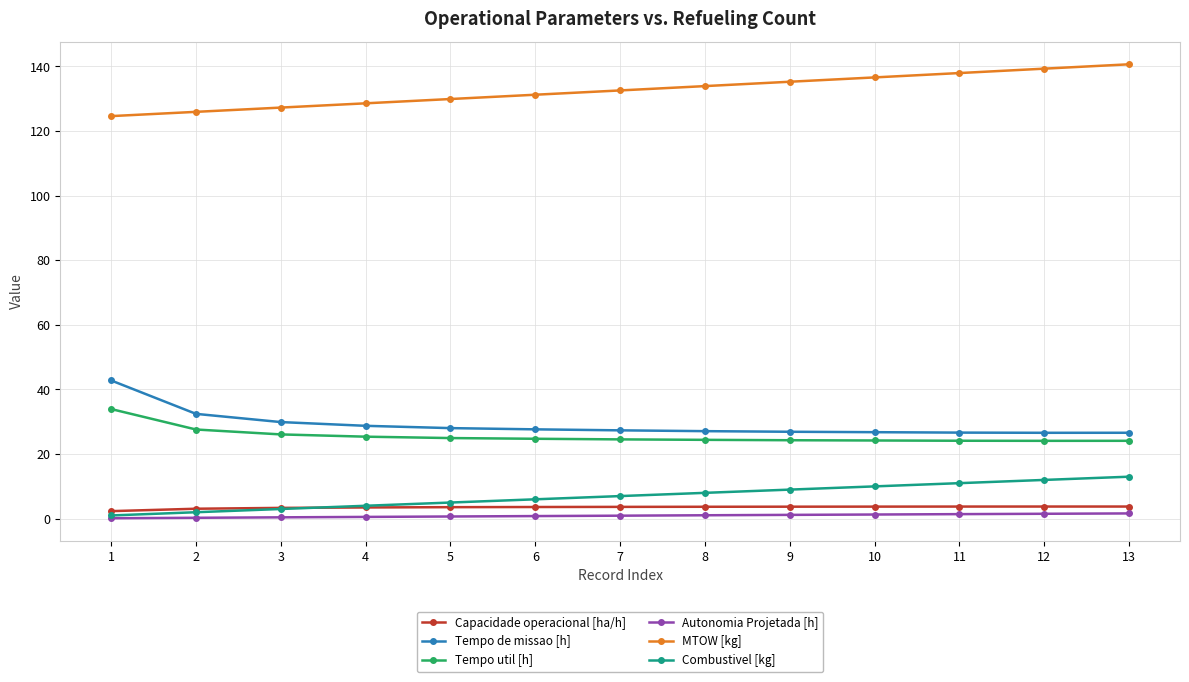

The Tempo de missao [h] series shows 32.5 at 2. True or false?

True